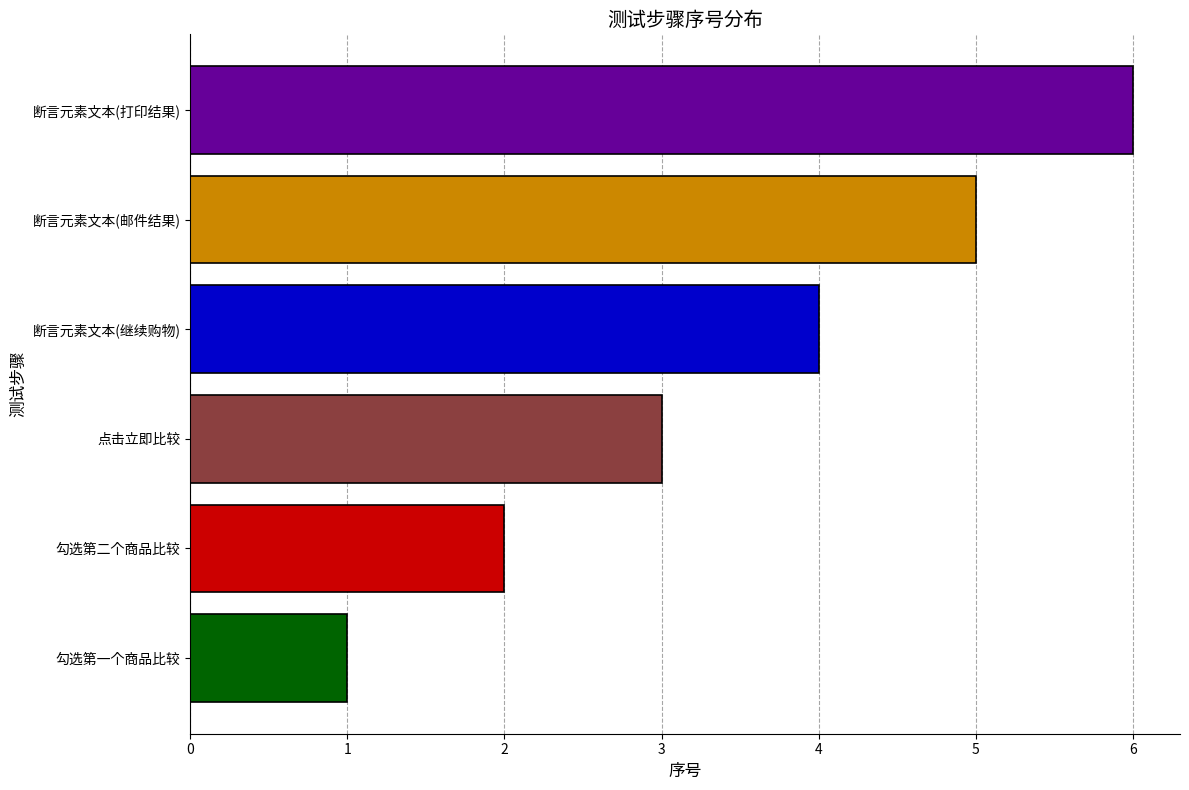

List the labels in order of value, largest first.

断言元素文本(打印结果), 断言元素文本(邮件结果), 断言元素文本(继续购物), 点击立即比较, 勾选第二个商品比较, 勾选第一个商品比较